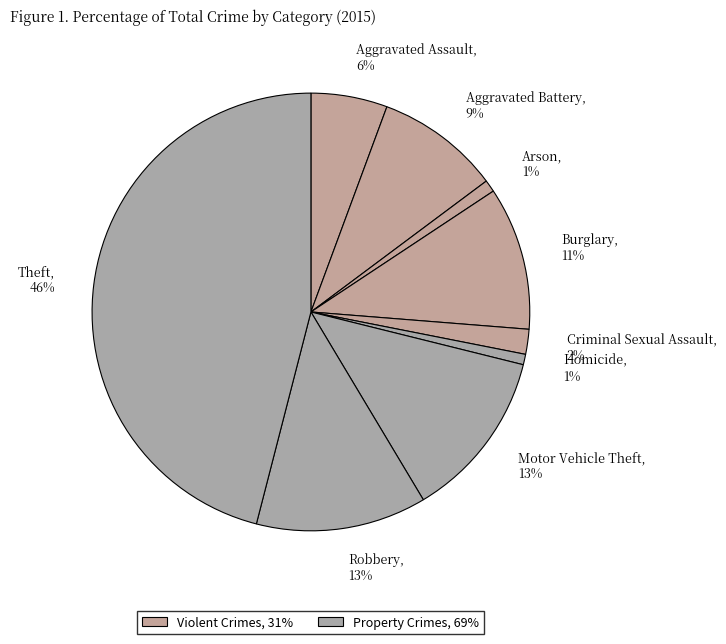

To the nearest percent, what is the average slice percentage?

11%